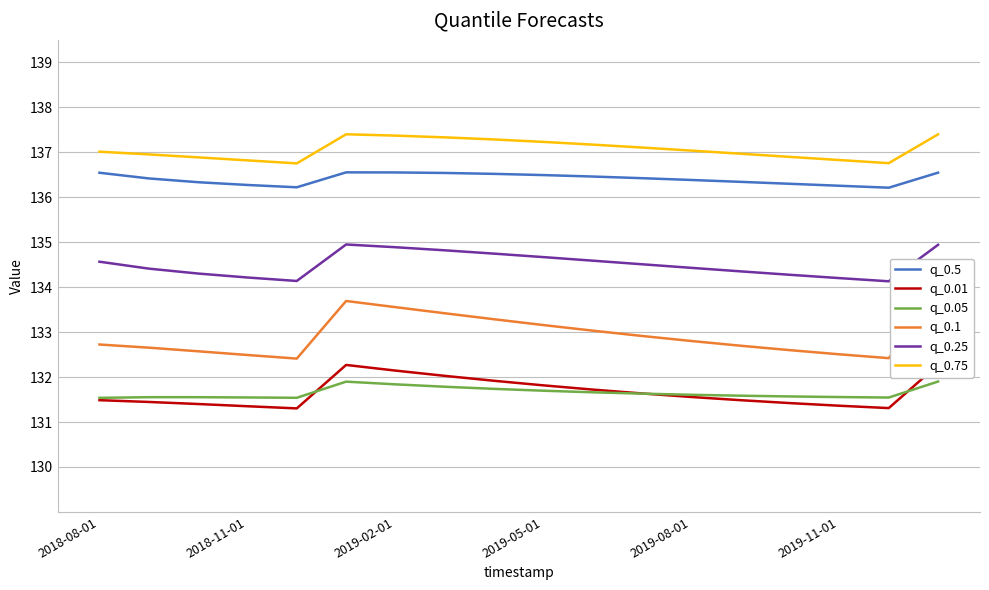

What is the total value across all series at 7?

805.9